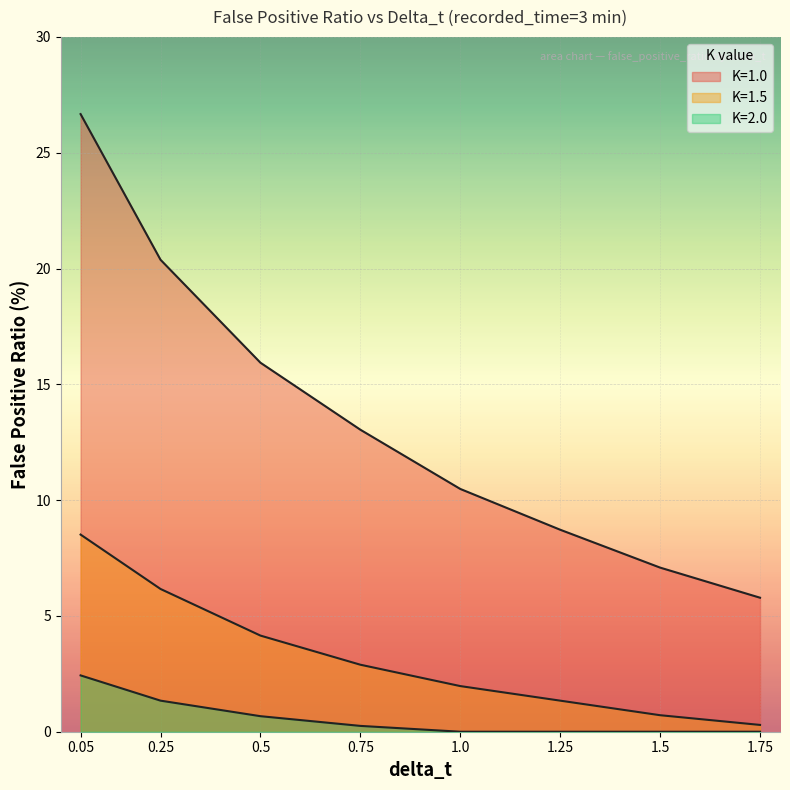

True or false: K=1.5 has a value of 2.9 at 0.75.

True